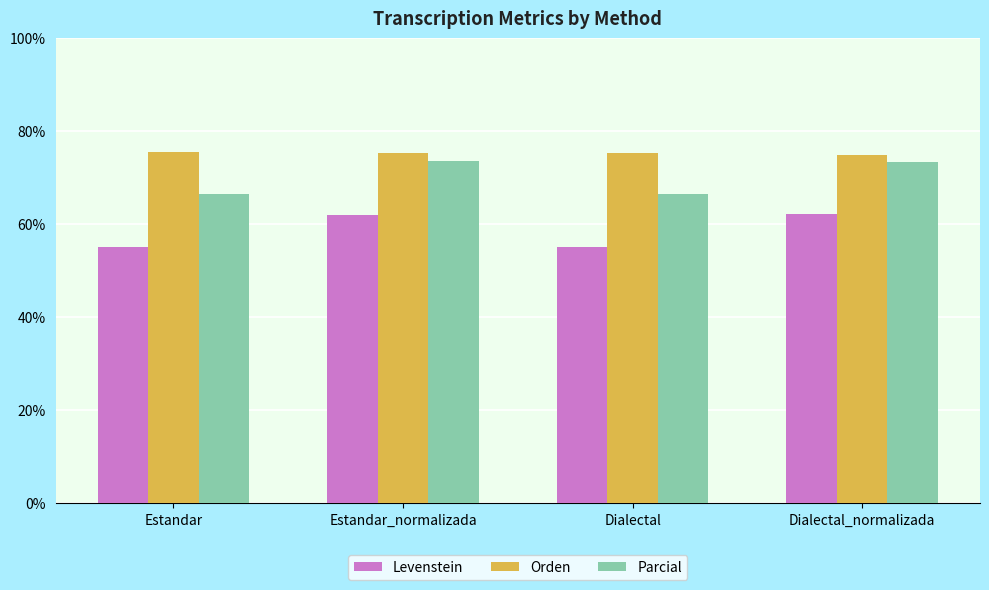

How many data points does each series have?

4